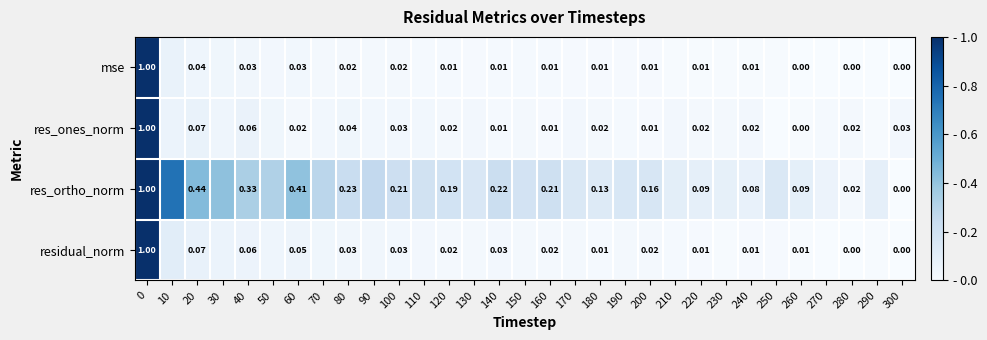

Is the value of residual_norm at 200 greater than the value of res_ones_norm at 160?

Yes